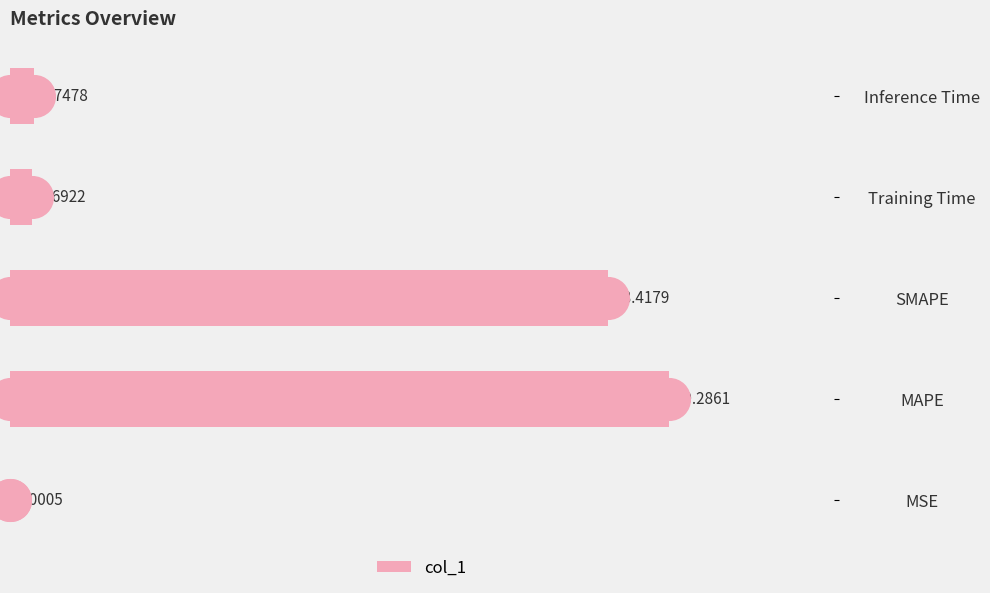

Where is col_1 nearest to the value 10?

SMAPE